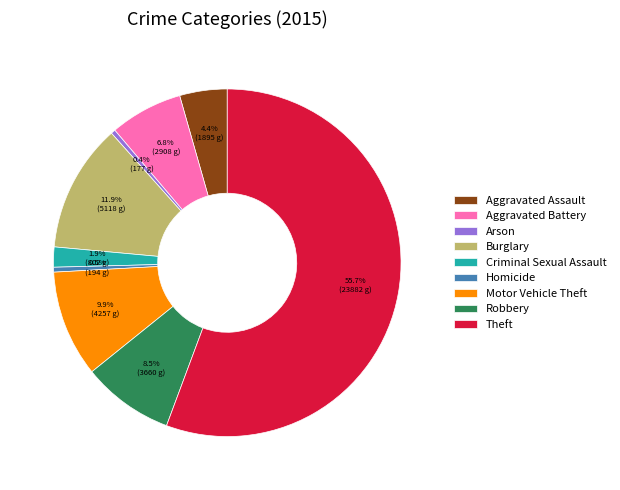

Is Theft the majority of the pie?

Yes